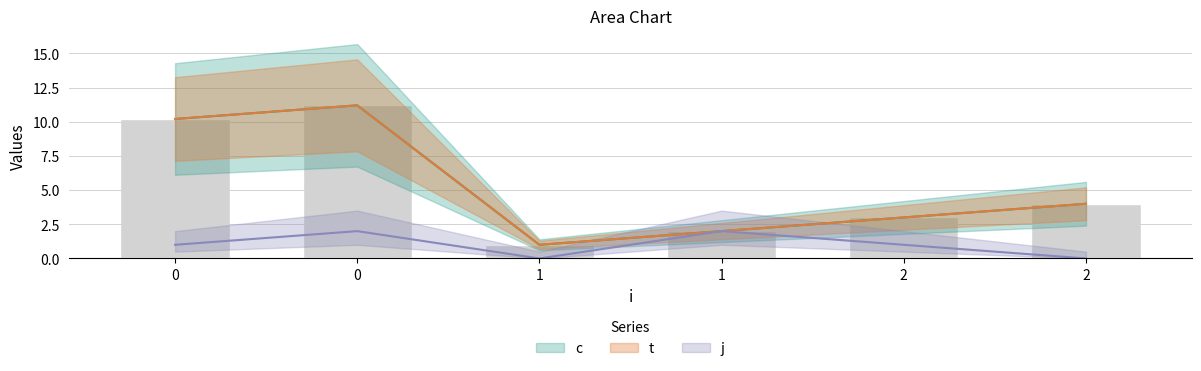

How many values in j are above zero?

4